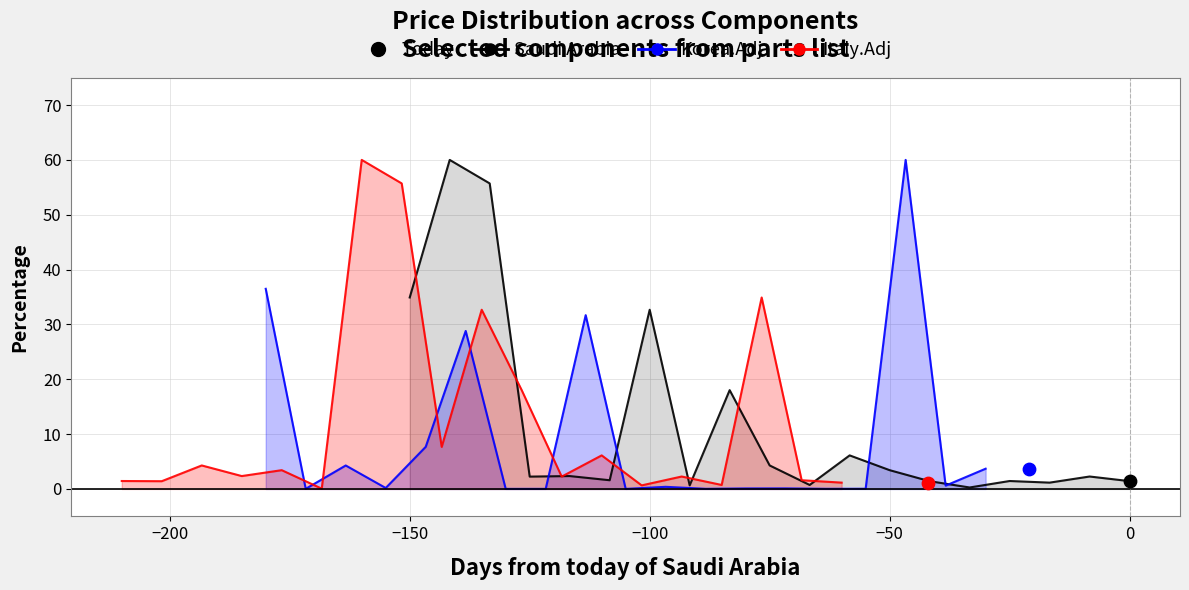

Which series has the largest total across all categories?

Italy.Adj